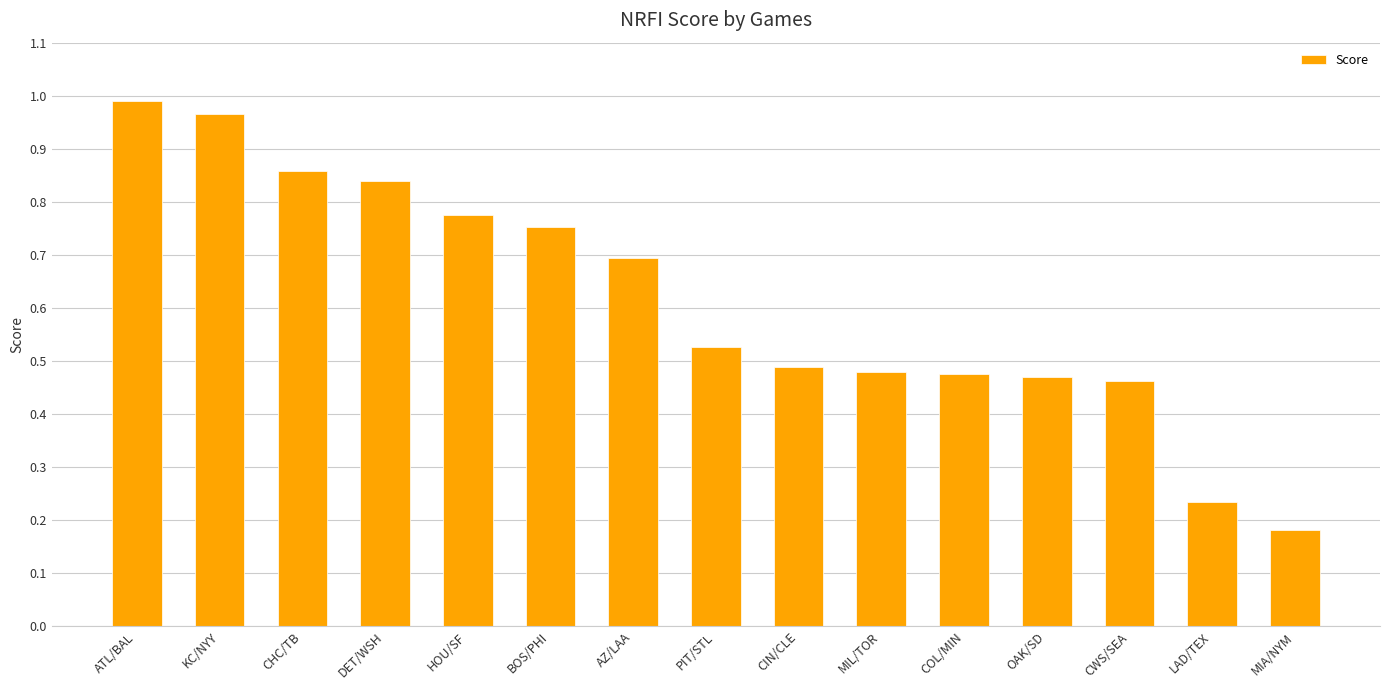

Between COL/MIN and LAD/TEX, which is larger?

COL/MIN